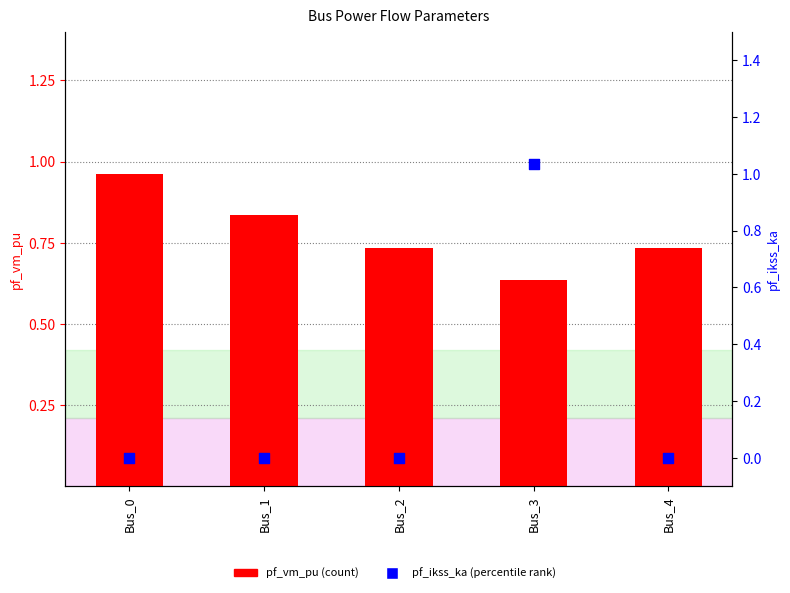

What are all the series names shown in the legend?

pf_vm_pu, pf_ikss_ka